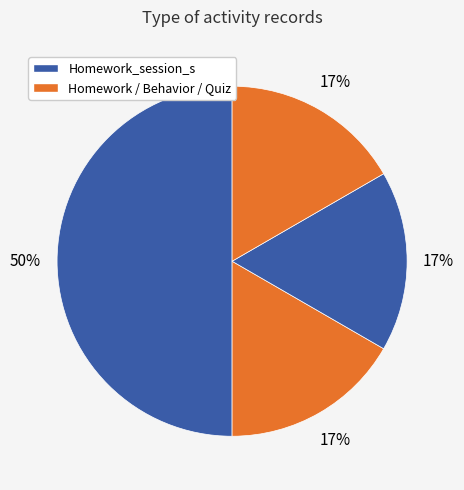

How many segments does this pie chart have?

4